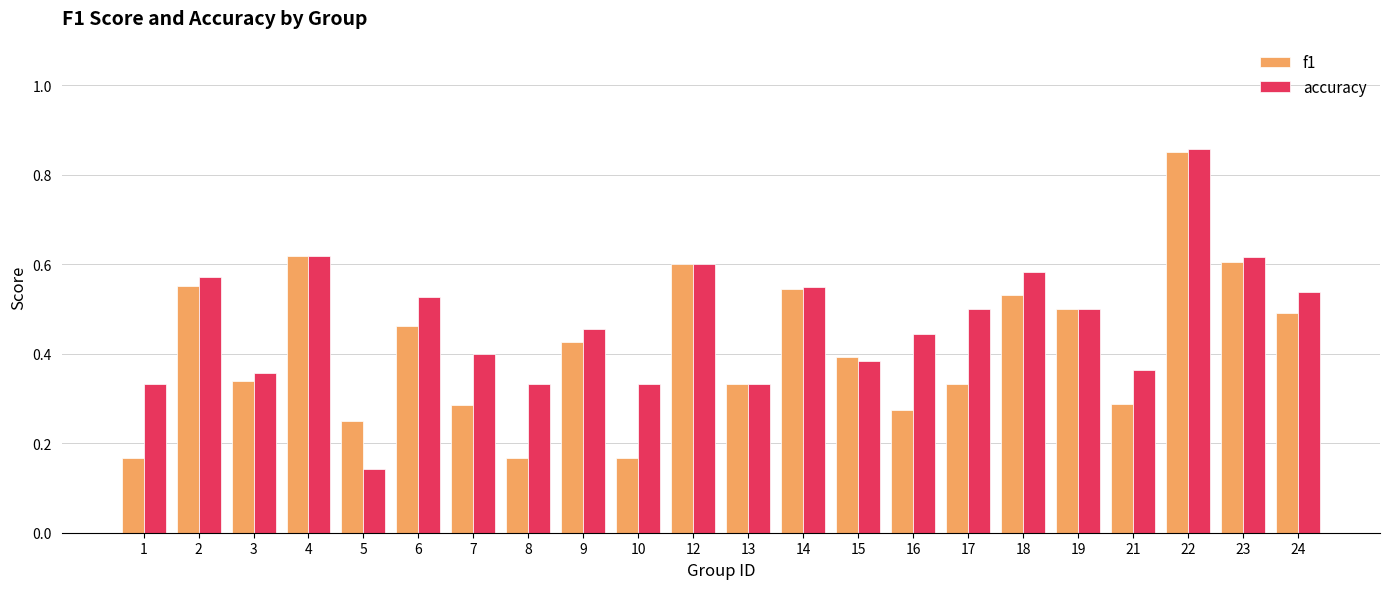

Where is accuracy nearest to the value 0?

5